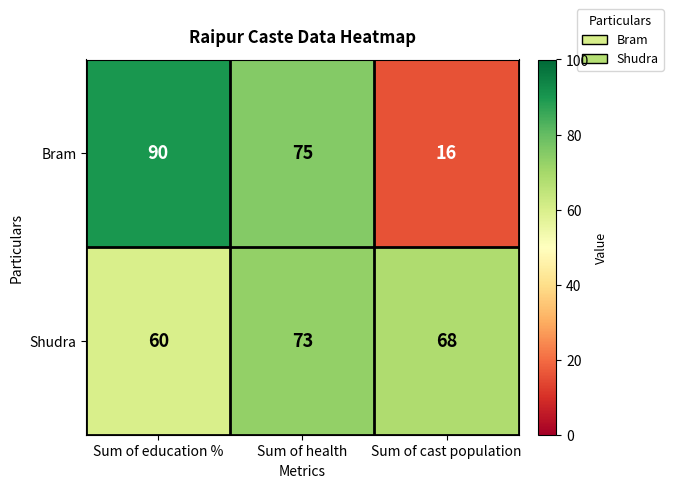

What is the sum of the Shudra values at Sum of cast population and Sum of education %?

128